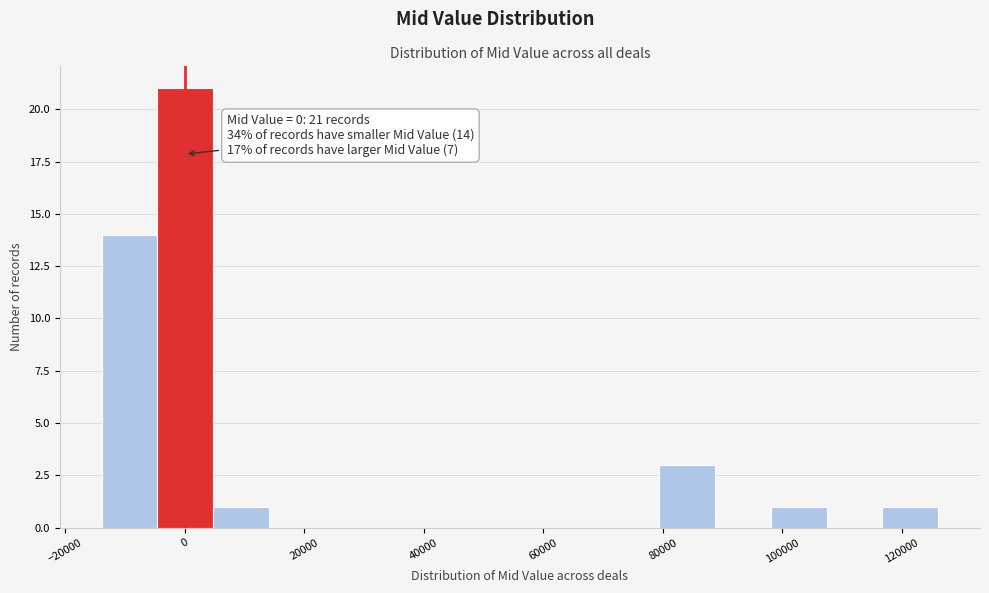

Over which range of the x-axis is the bar tallest?

-4000 to 4000